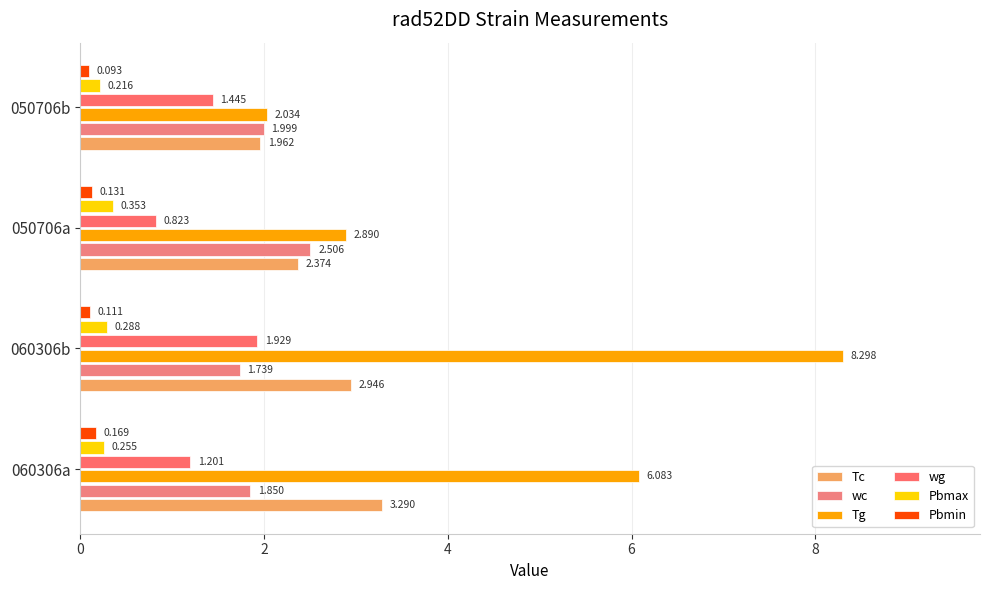

How many data points in wg are above 1?

3